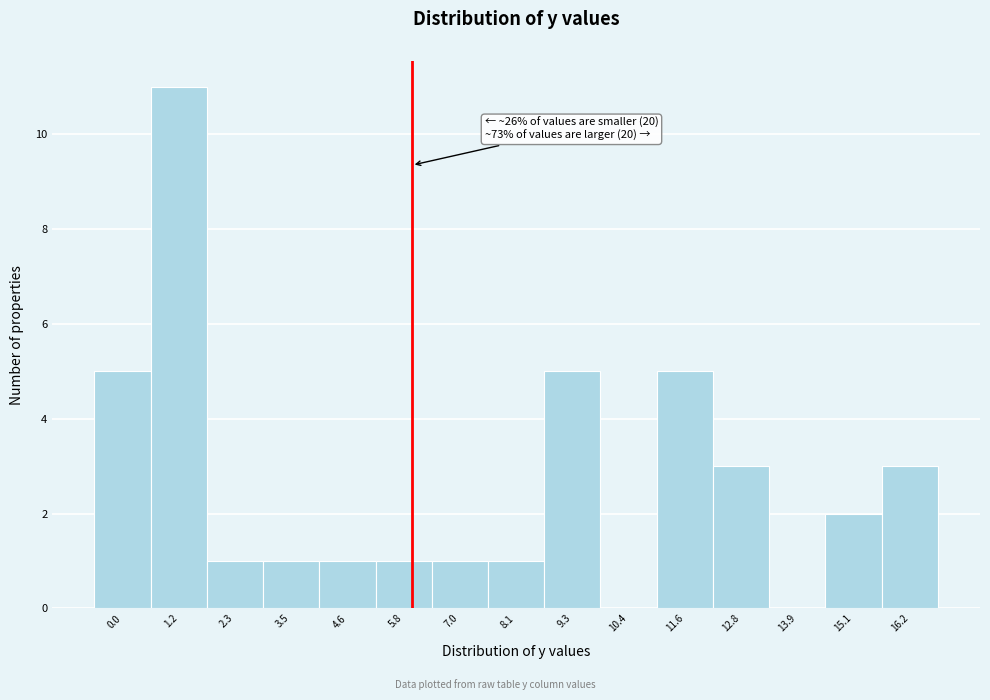

Reading left to right, list all the values displayed in this chart.

0.0=5	1.2=11	2.3=1	3.5=1	4.6=1	5.8=1	7.0=1	8.1=1	9.3=5	10.4=0	11.6=5	12.8=3	13.9=0	15.1=2	16.2=3